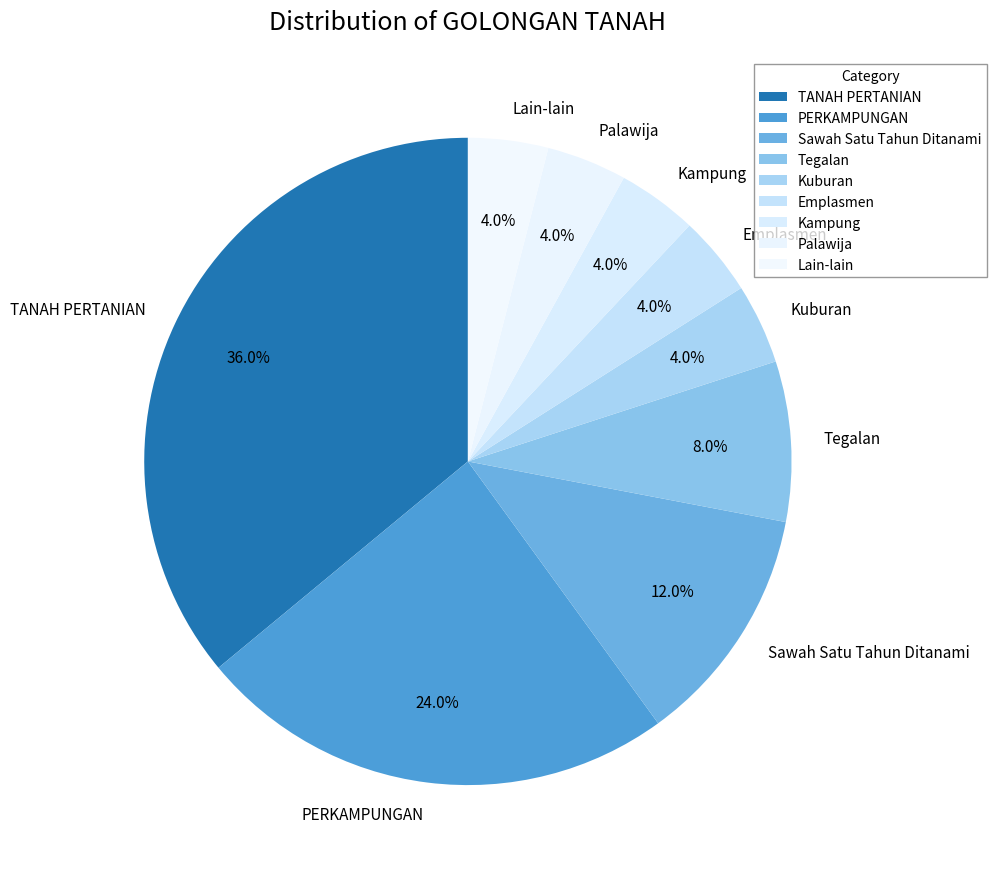

To the nearest percent, what is the difference between the TANAH PERTANIAN and Sawah Satu Tahun Ditanami slice percentages?

24%